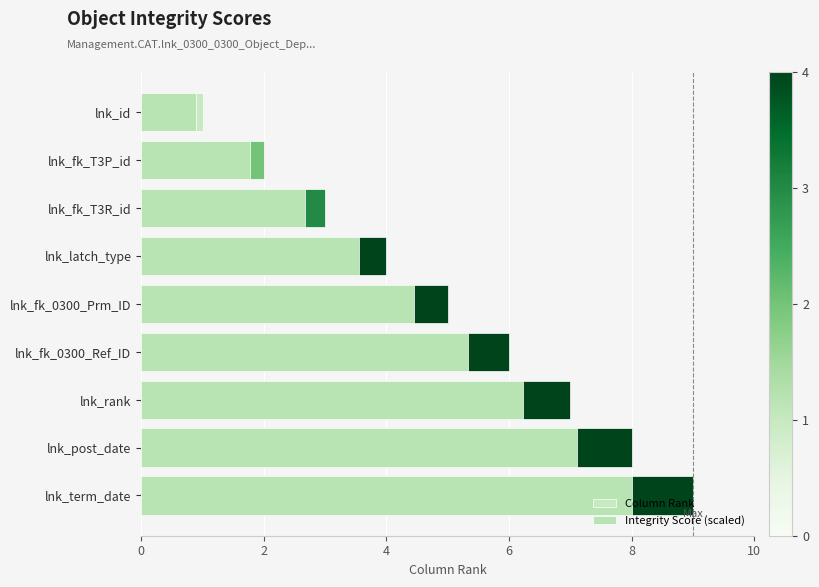

What is the smallest value displayed?

0.9